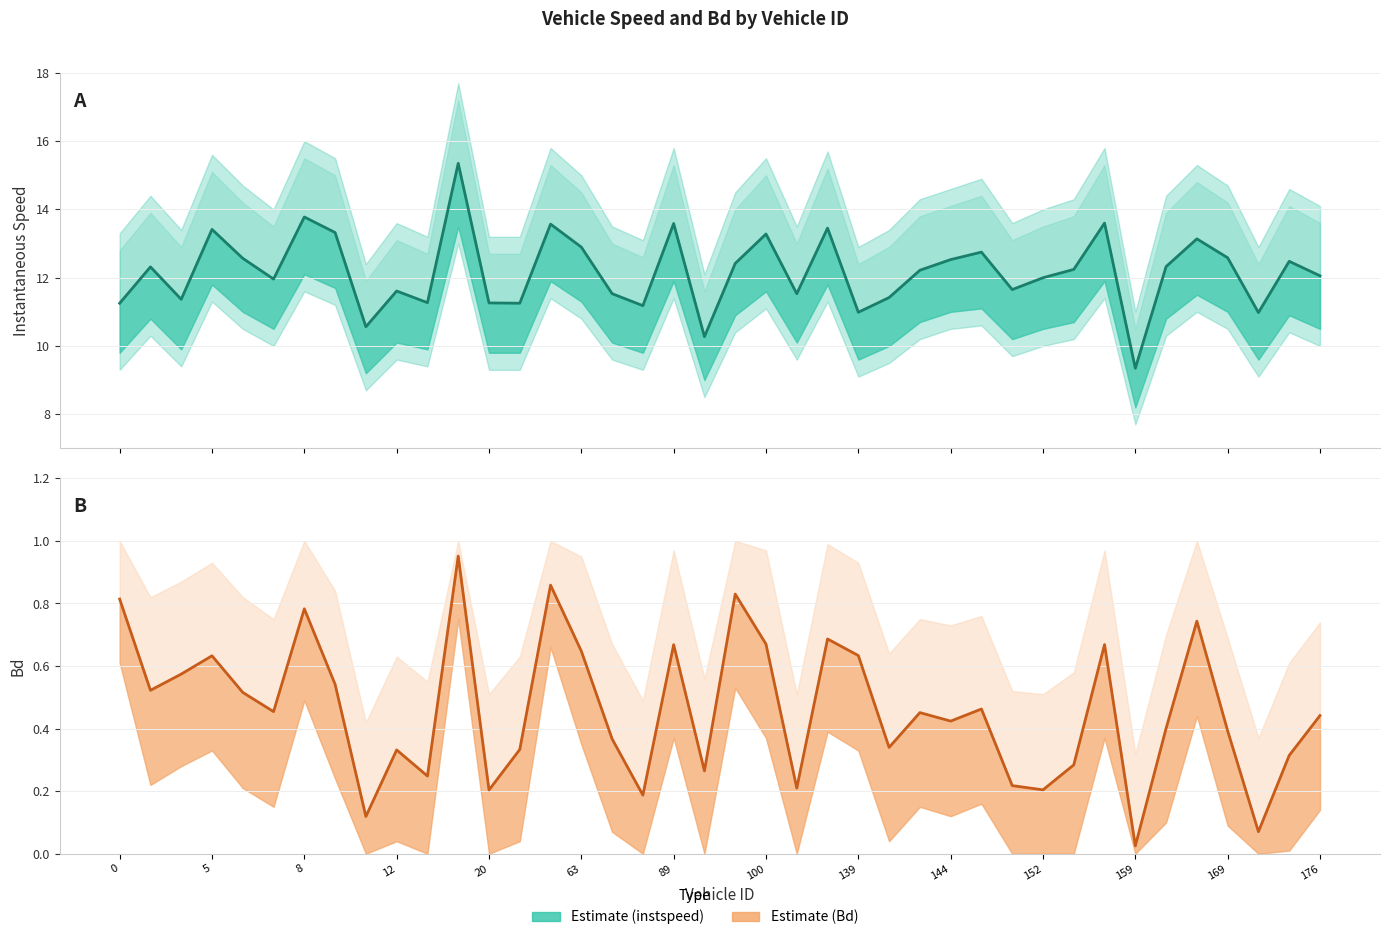

What is the value of the Bd point at the 14th from the left?

0.3